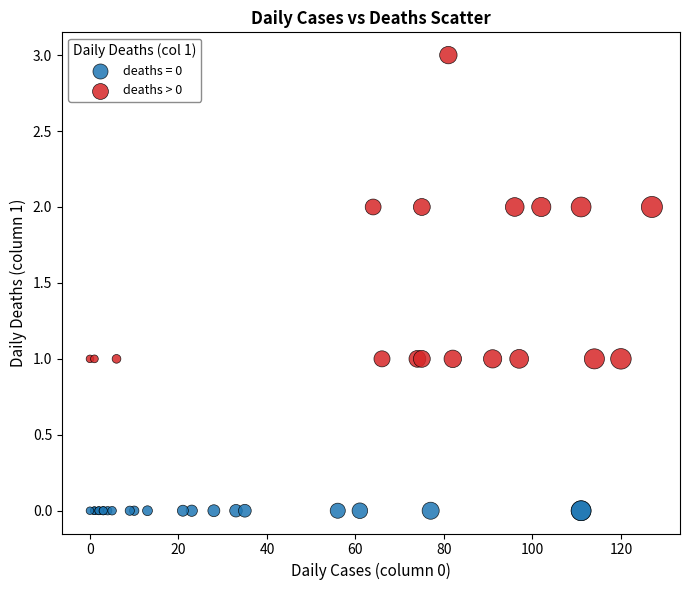

Which series reaches the maximum Y coordinate?

deaths > 0